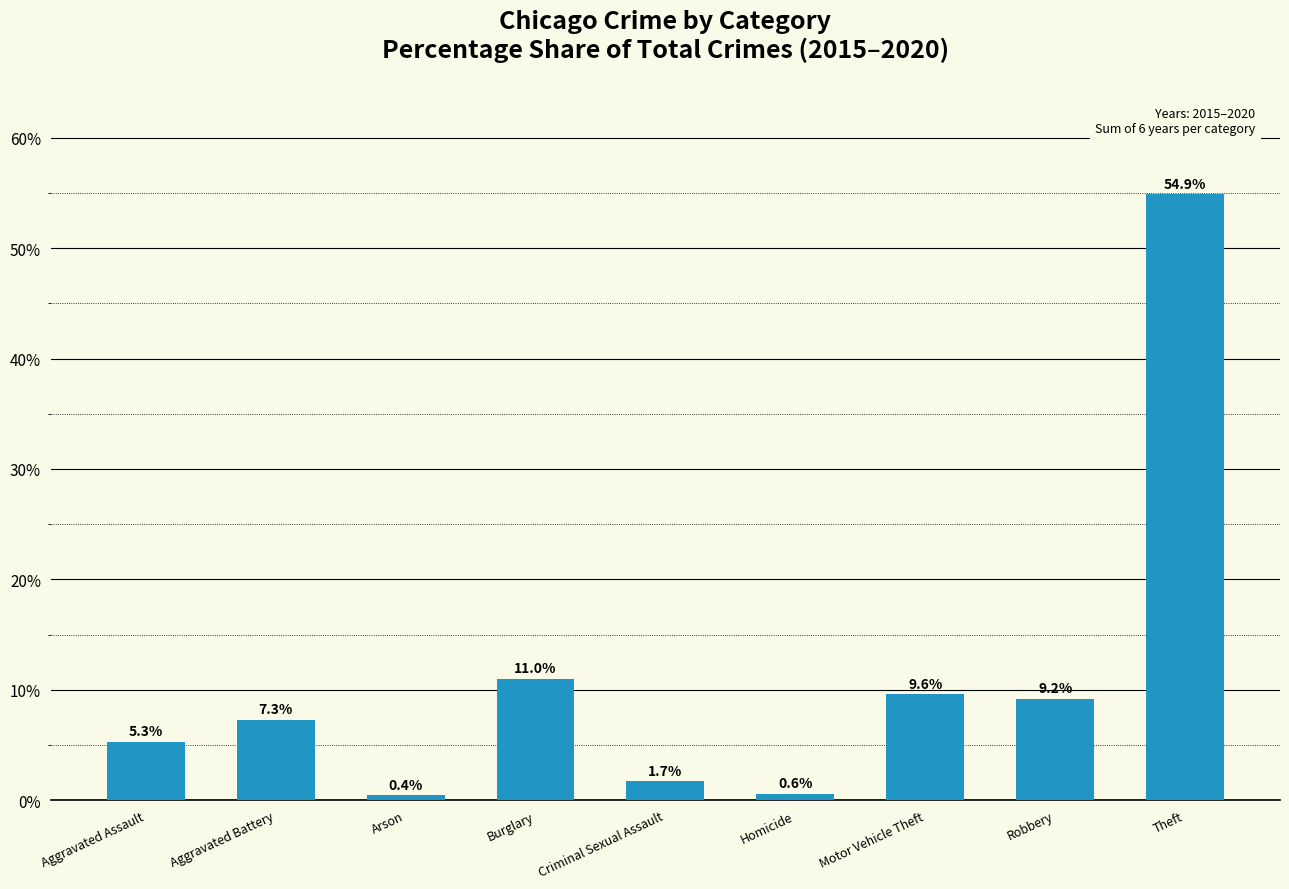

List the labels in order of value, smallest first.

Arson, Homicide, Criminal Sexual Assault, Aggravated Assault, Aggravated Battery, Robbery, Motor Vehicle Theft, Burglary, Theft